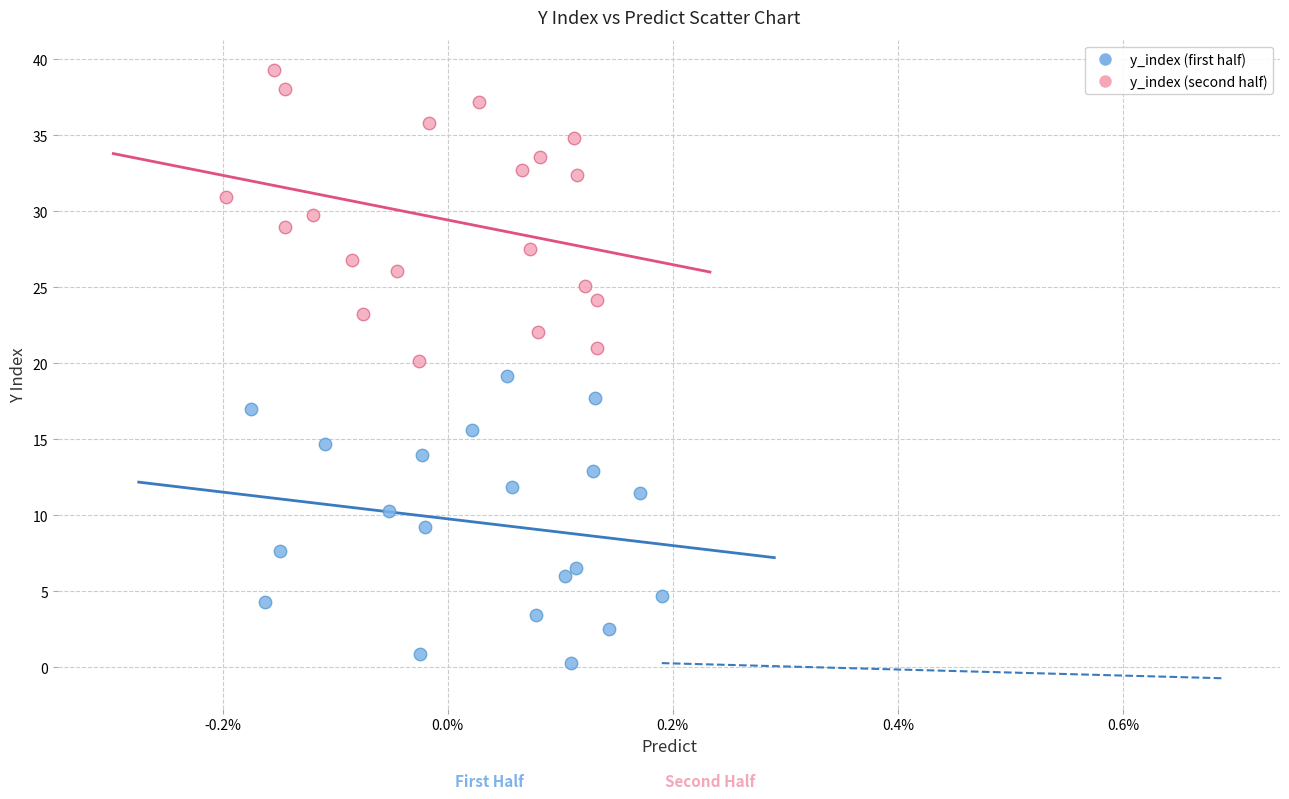

Which series contains the lowest Y value?

y_index (first half)